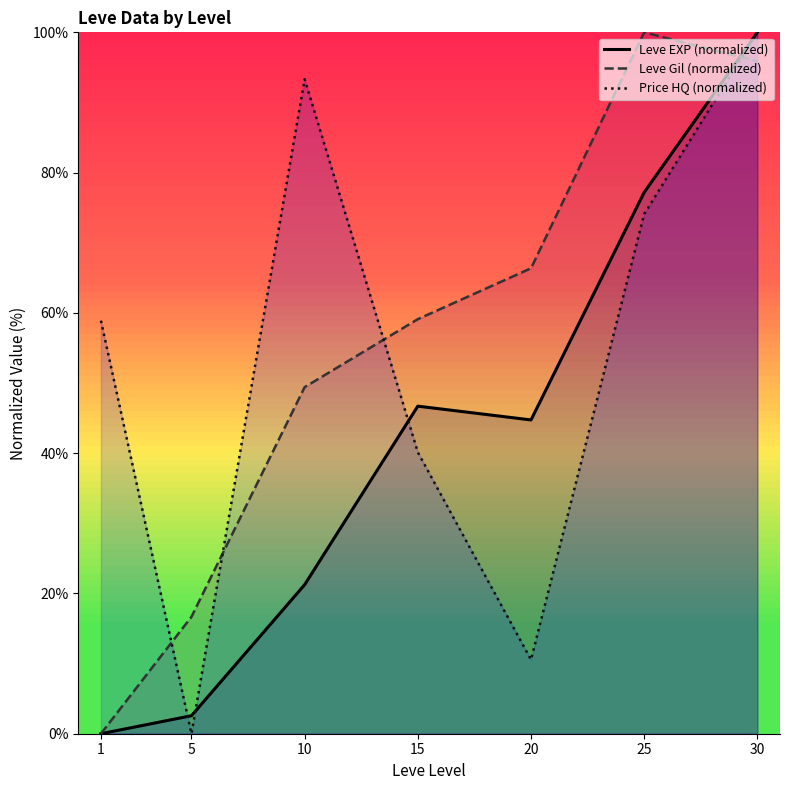

List the labels in order of Price HQ (normalized) value, smallest first.

5, 20, 15, 1, 25, 10, 30